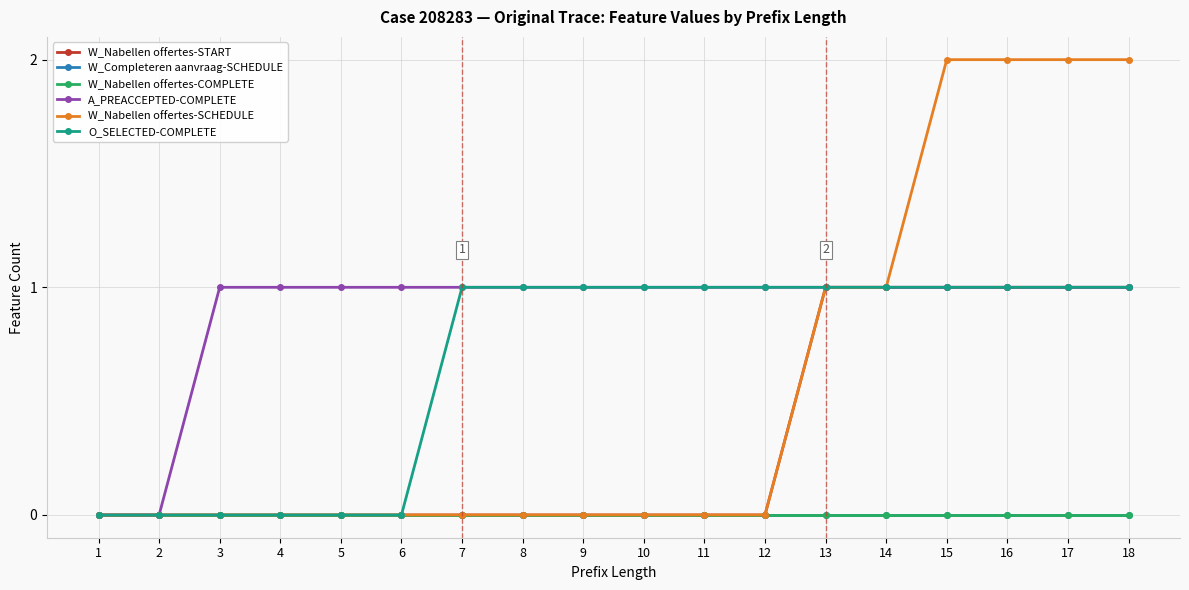

Reading left to right, list all the values displayed in this chart.

W_Nabellen offertes-START: 1=0	2=0	3=0	4=0	5=0	6=0	7=0	8=0	9=0	10=0	11=0	12=0	13=1	14=1	15=1	16=1	17=1	18=1
W_Completeren aanvraag-SCHEDULE: 1=0	2=0	3=0	4=0	5=0	6=0	7=0	8=0	9=0	10=0	11=0	12=0	13=0	14=0	15=0	16=0	17=0	18=0
W_Nabellen offertes-COMPLETE: 1=0	2=0	3=0	4=0	5=0	6=0	7=0	8=0	9=0	10=0	11=0	12=0	13=0	14=0	15=0	16=0	17=0	18=0
A_PREACCEPTED-COMPLETE: 1=0	2=0	3=1	4=1	5=1	6=1	7=1	8=1	9=1	10=1	11=1	12=1	13=1	14=1	15=1	16=1	17=1	18=1
W_Nabellen offertes-SCHEDULE: 1=0	2=0	3=0	4=0	5=0	6=0	7=0	8=0	9=0	10=0	11=0	12=0	13=1	14=1	15=2	16=2	17=2	18=2
O_SELECTED-COMPLETE: 1=0	2=0	3=0	4=0	5=0	6=0	7=1	8=1	9=1	10=1	11=1	12=1	13=1	14=1	15=1	16=1	17=1	18=1